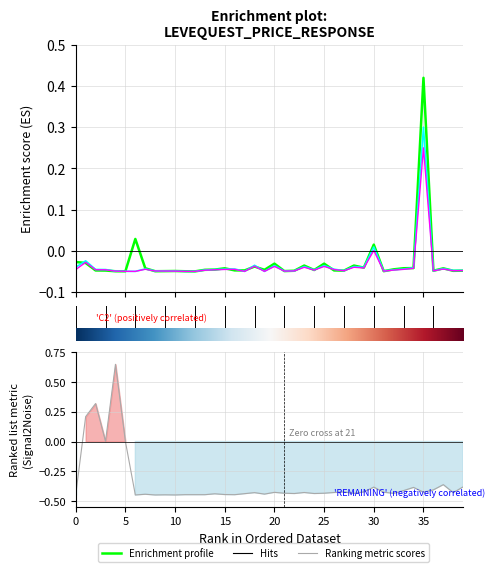

What is the spread (max minus min) of values at 5?

0.2